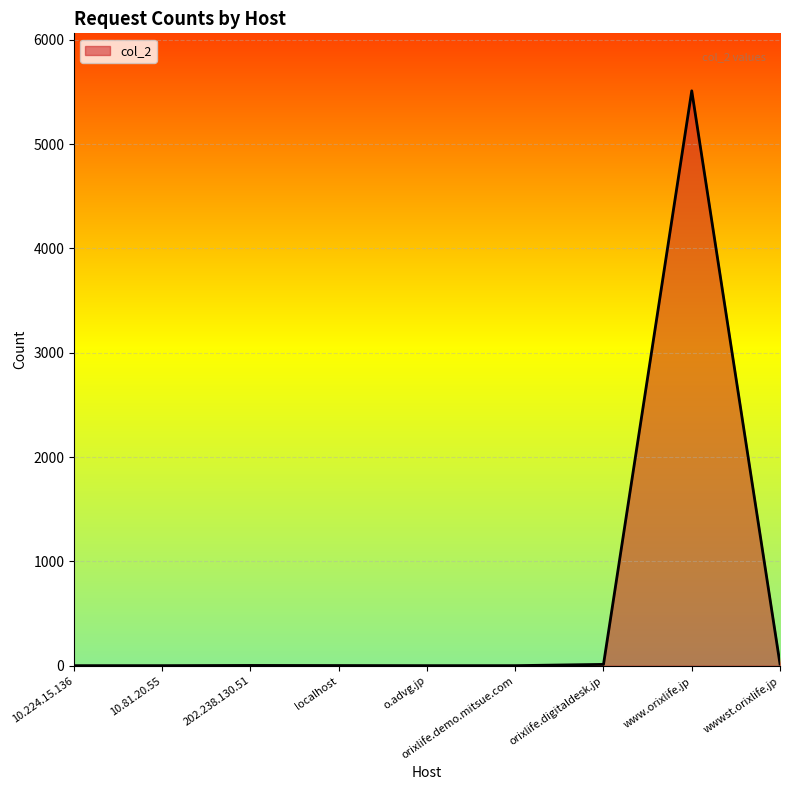

What is the difference between the second highest and second lowest values?

16